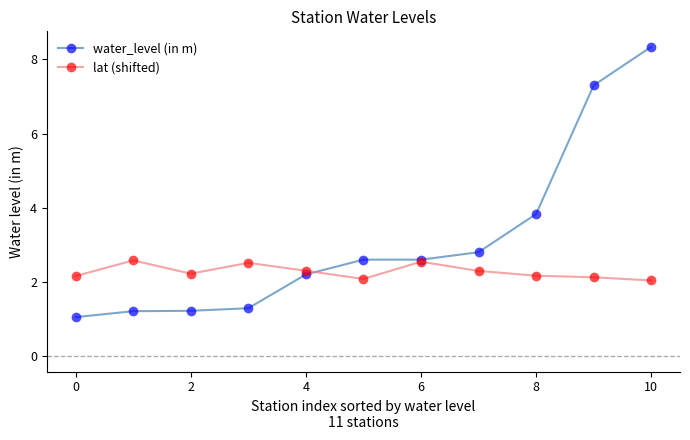

What are all the series names shown in the legend?

water_level (in m), lat (shifted)